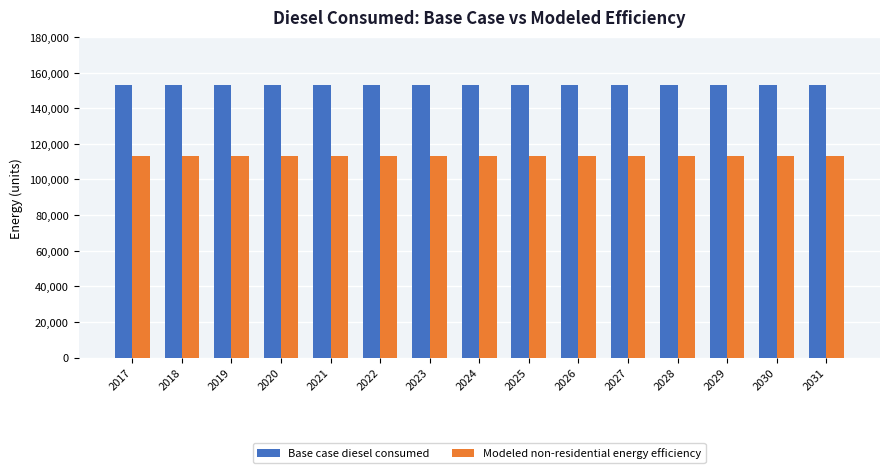

Are the bars grouped side by side (vs. stacked)?

Yes